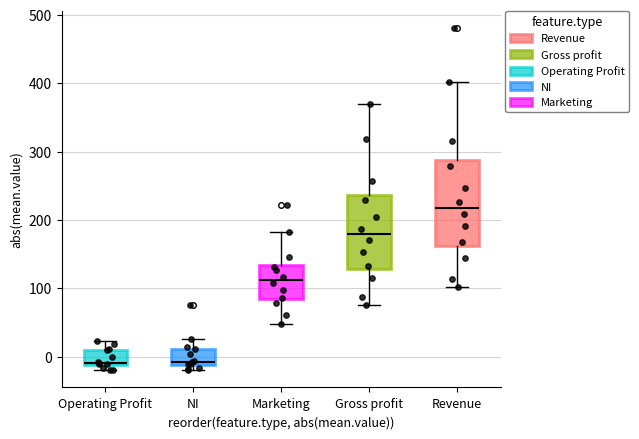

Which box is the tallest, from its lower edge to its upper edge?

Revenue